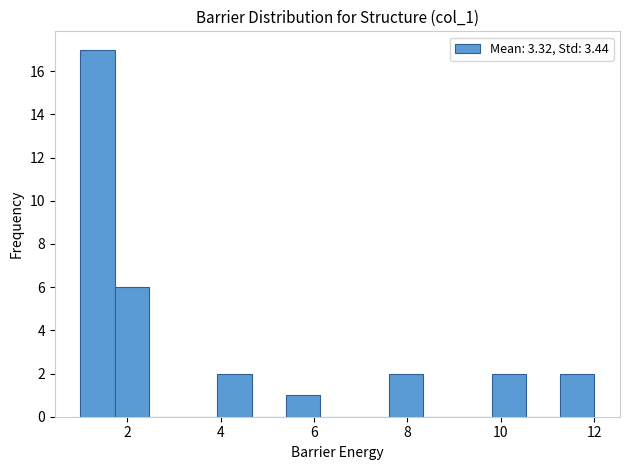

Around what value on the x-axis is the tallest bar? Give the approximate position of its centre, as read against the axis.

1.4